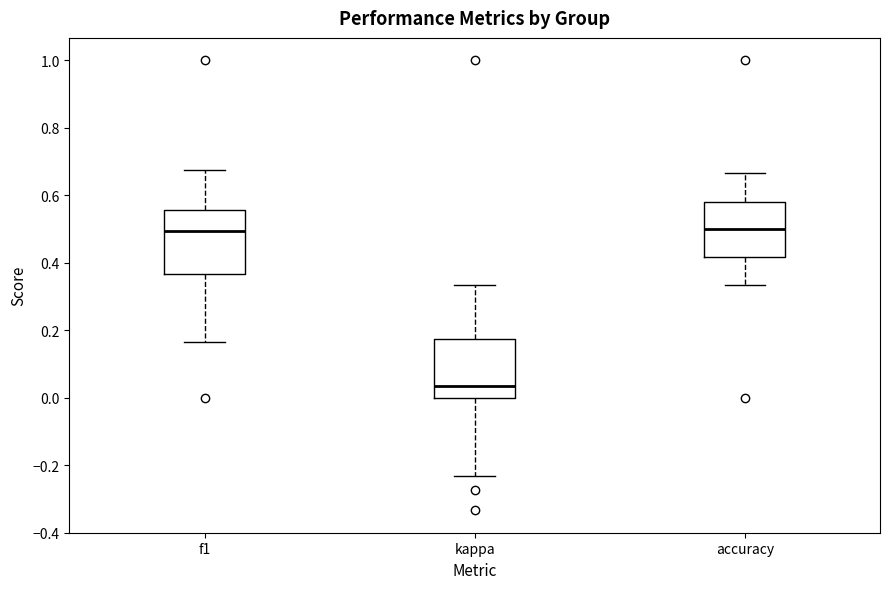

Where does the upper whisker of the box for f1 end on the y-axis? The values are not printed on the chart, so give them approximately, as read against the axis.

0.68